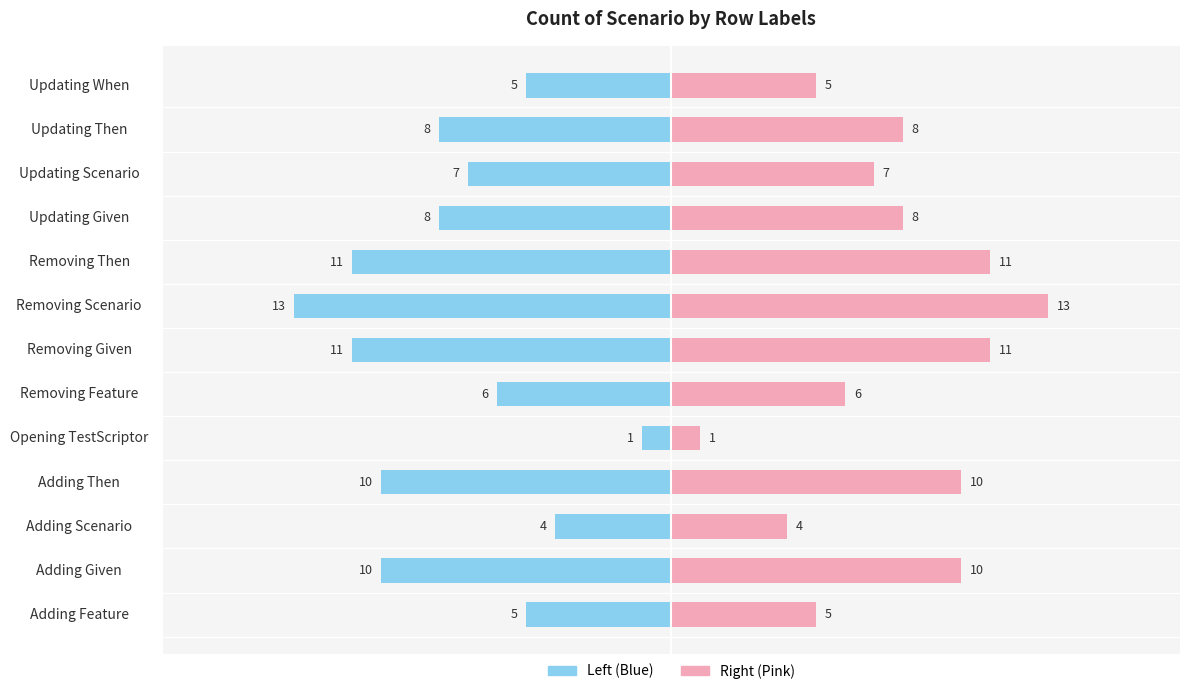

What is the value of the 2nd bar from the left?

10